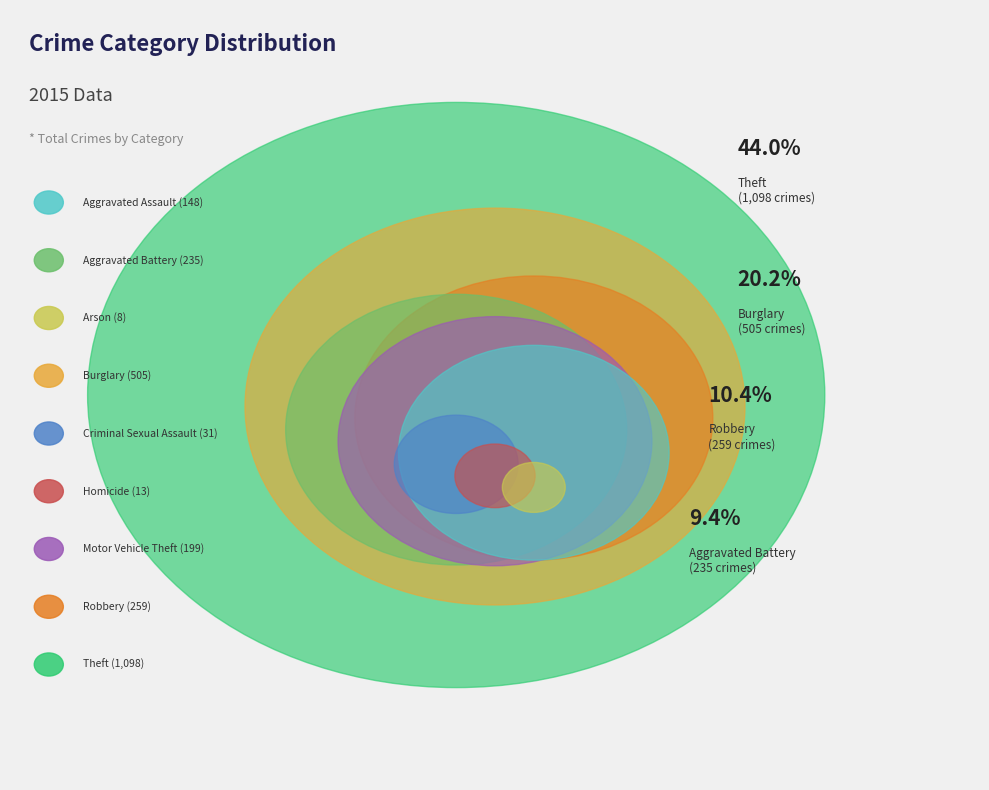

To the nearest percent, what is the average slice percentage?

11%